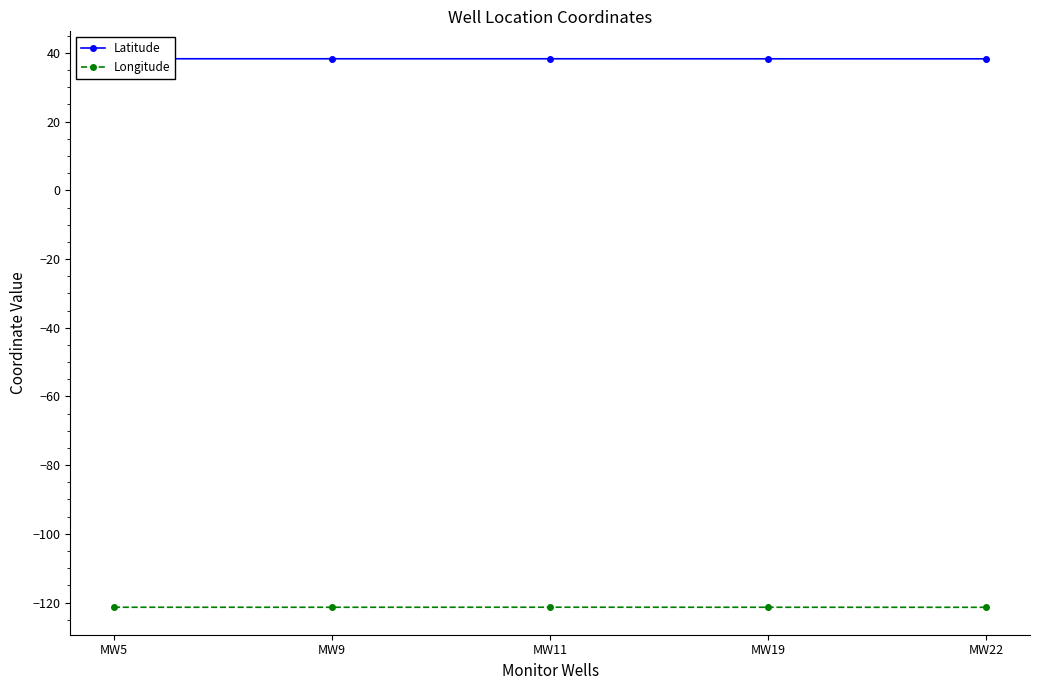

List the series in order of their peak value, lowest first.

Longitude, Latitude